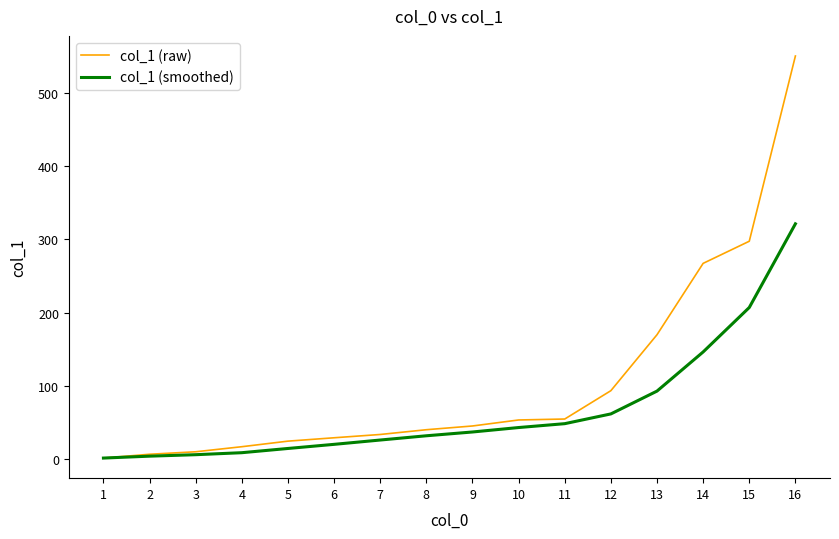

Which series has the largest range (max minus min)?

col_1 (raw)